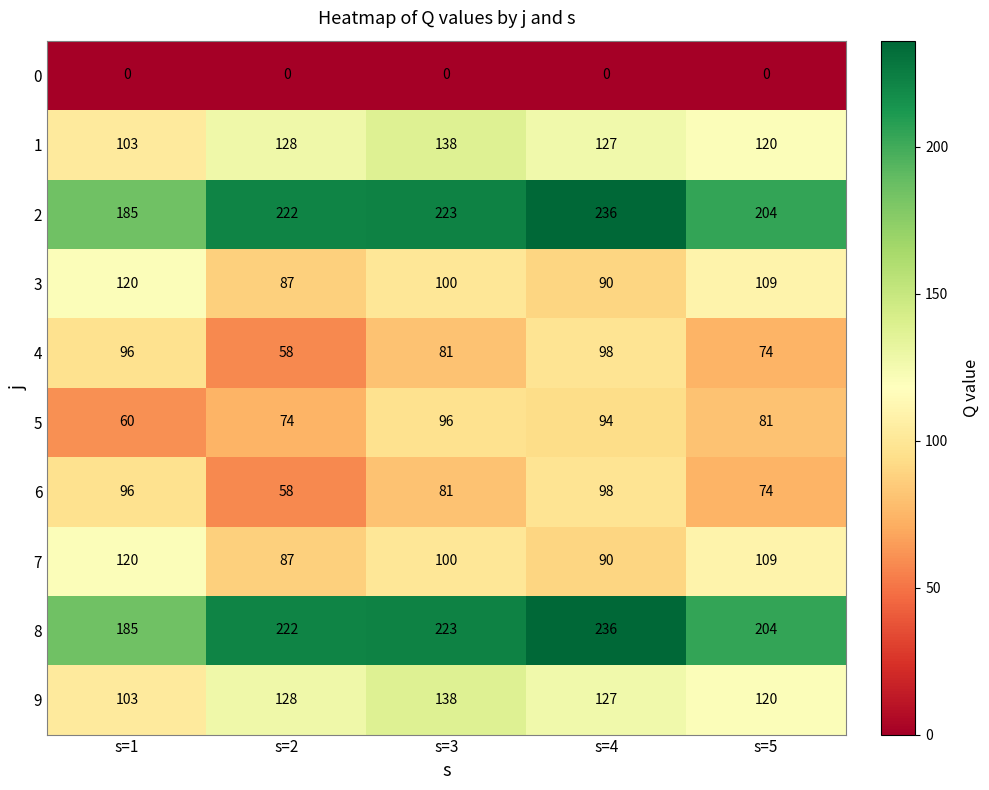

Rank the categories by 9 value from highest to lowest.

s=3, s=2, s=4, s=5, s=1